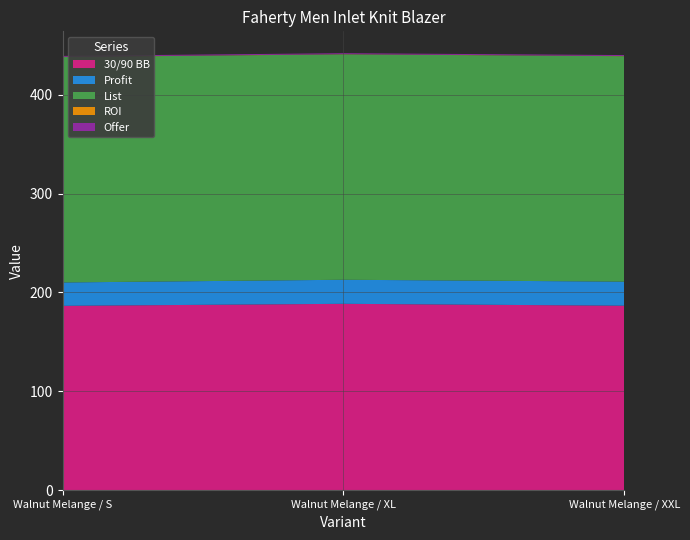

Is it true that 30/90 BB equals 98.2 at Walnut Melange / XXL?

False